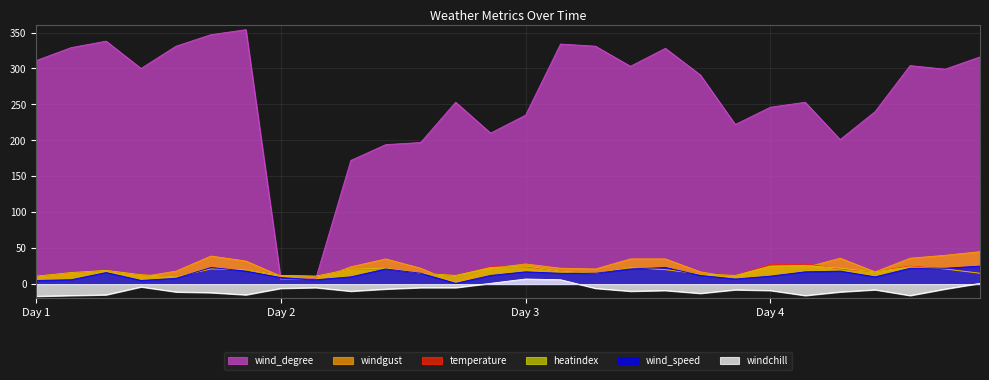

Rank the series at 600 from lowest to highest value.

windchill, wind_speed, windgust, temperature, heatindex, wind_degree